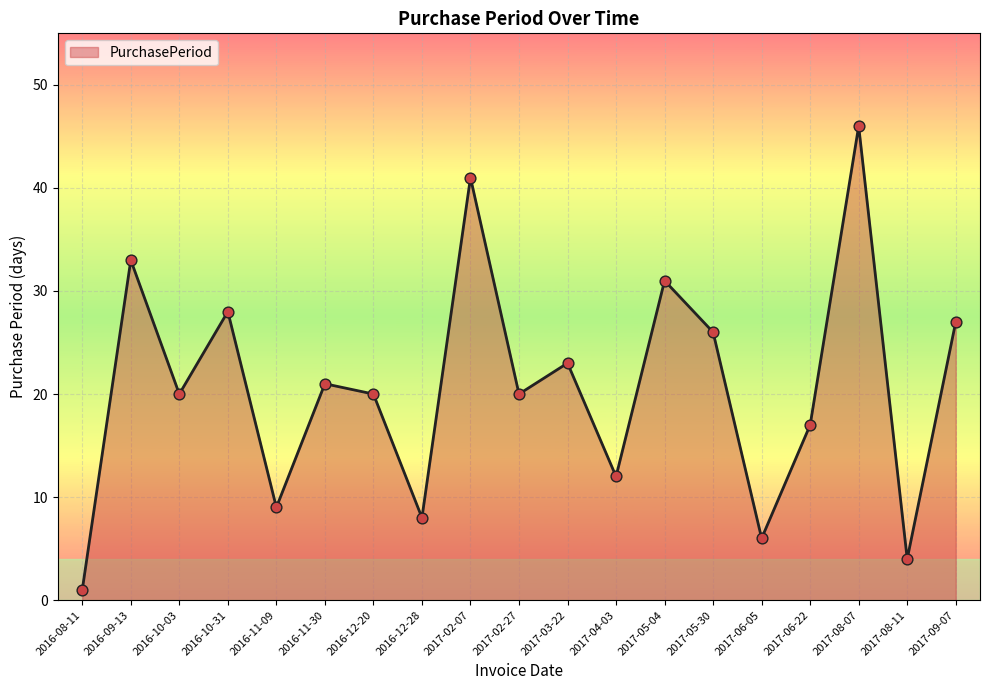

What is the ratio of the value at 2016-10-31 to the value at 2017-08-07?

0.6